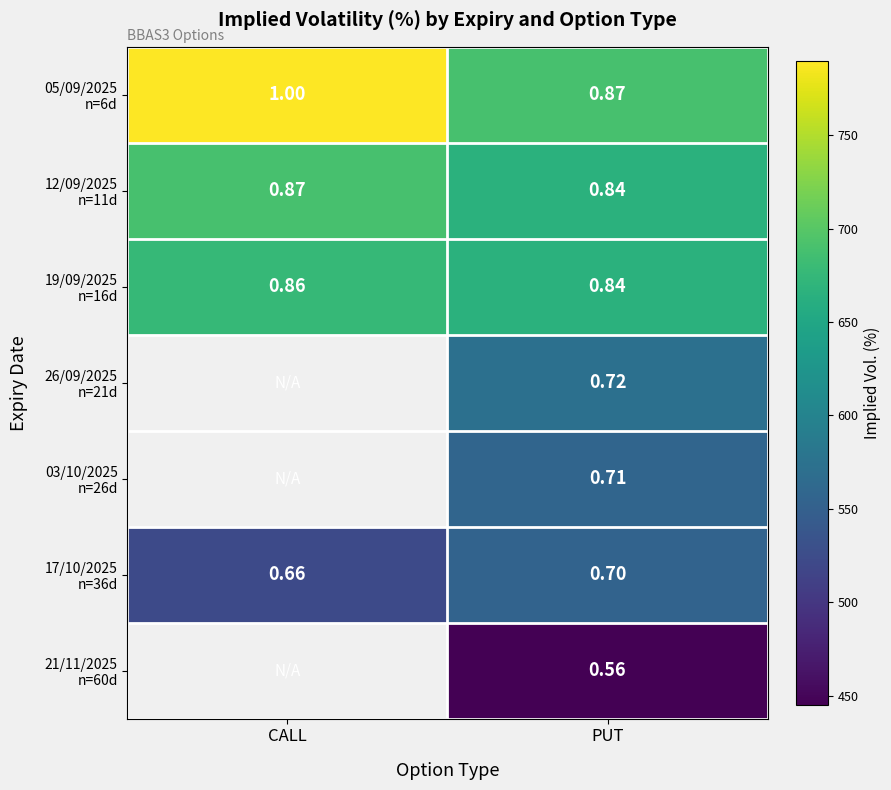

Is the value of 03/10/2025 n=26d at CALL greater than the value of 21/11/2025 n=60d at PUT?

No